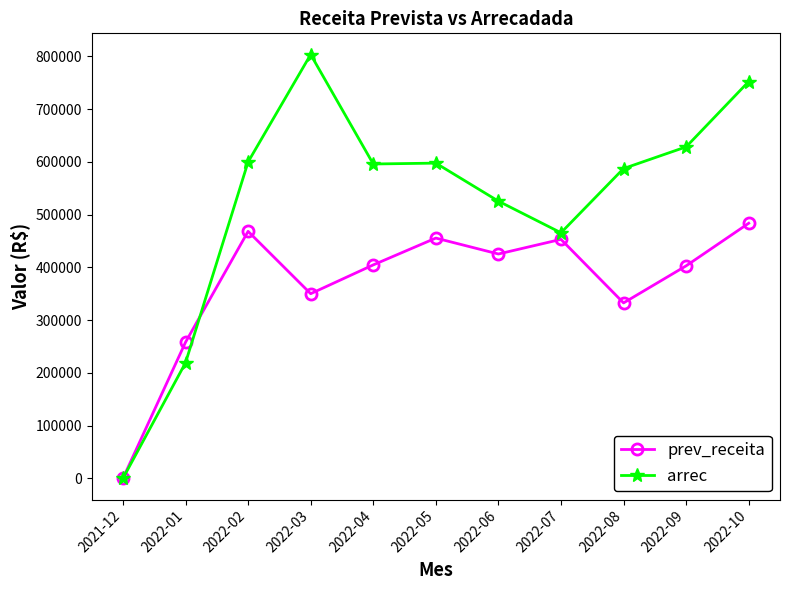

What is the approximate value of prev_receita at 2022-01?

258095.3